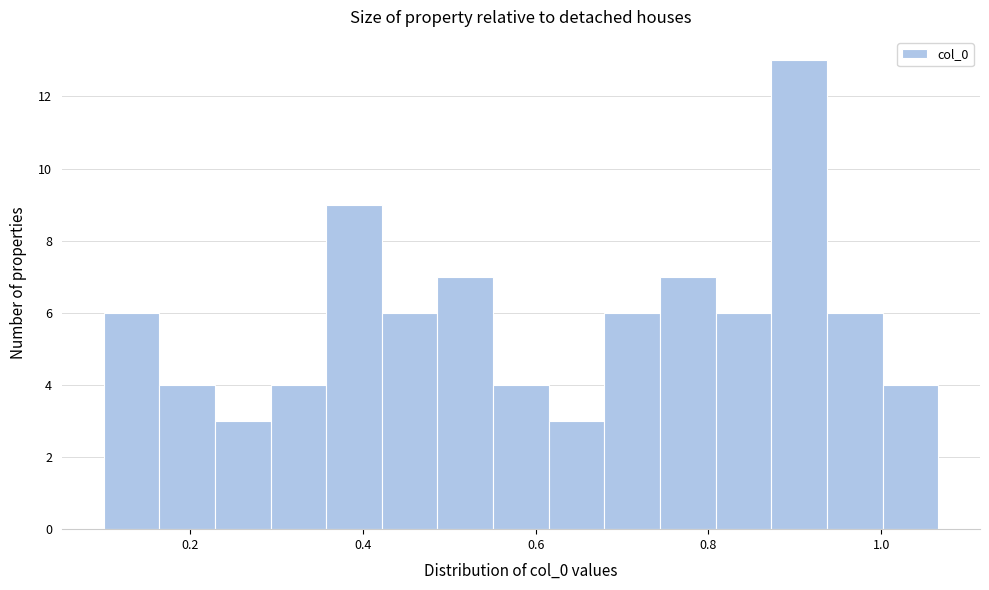

Read against the x-axis, roughly where is the centre of the tallest bar?

0.90